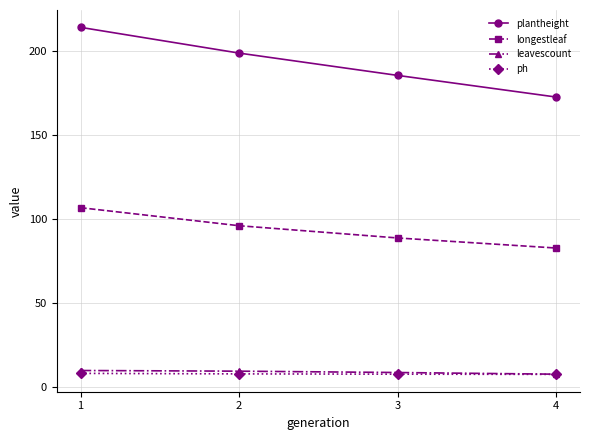

True or false: leavescount and longestleaf intersect in this chart.

False